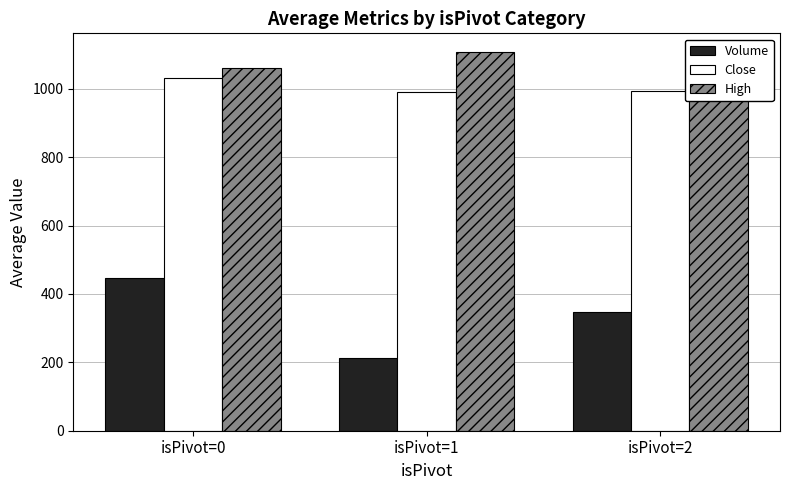

Rank the series by their maximum value, from lowest to highest.

Volume, Close, High